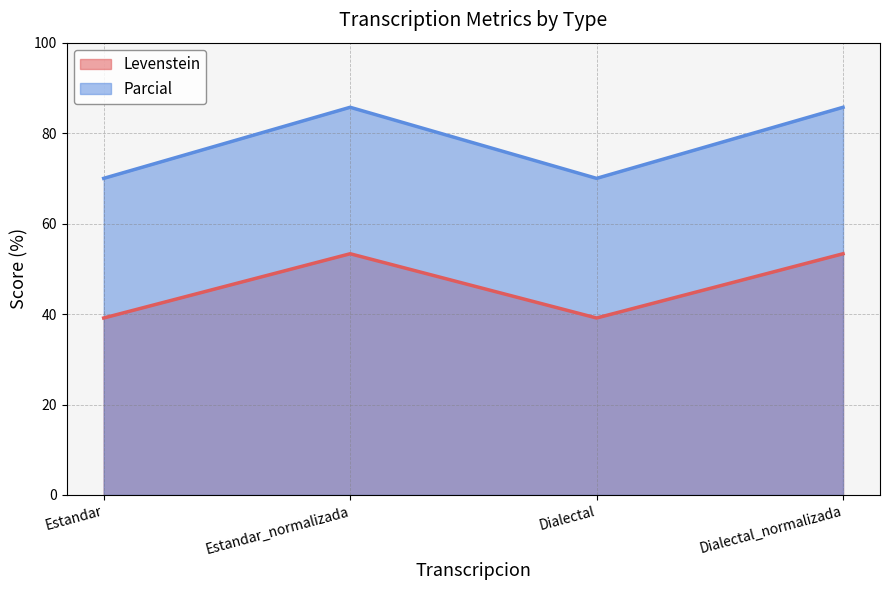

How many series are shown in this chart?

2